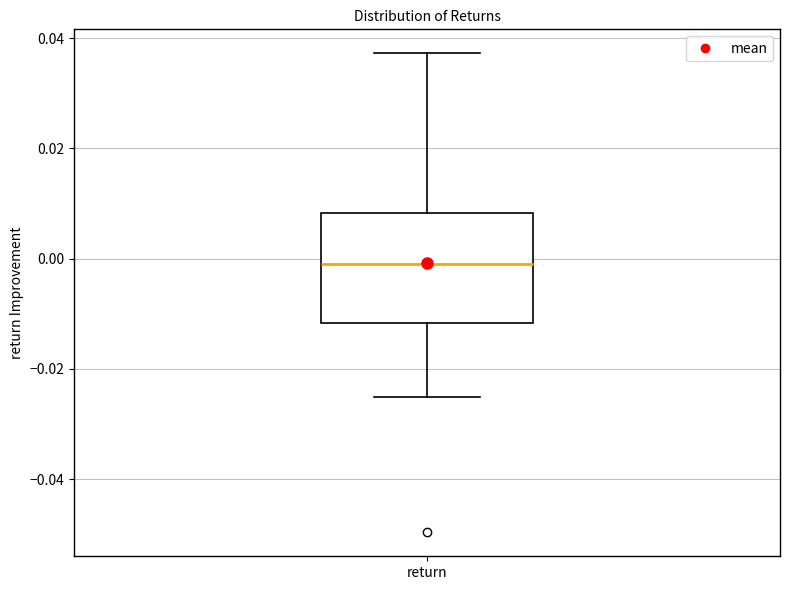

Where is the lower edge of the box for return on the y-axis? The values are not printed on the chart, so give them approximately, as read against the axis.

-0.012